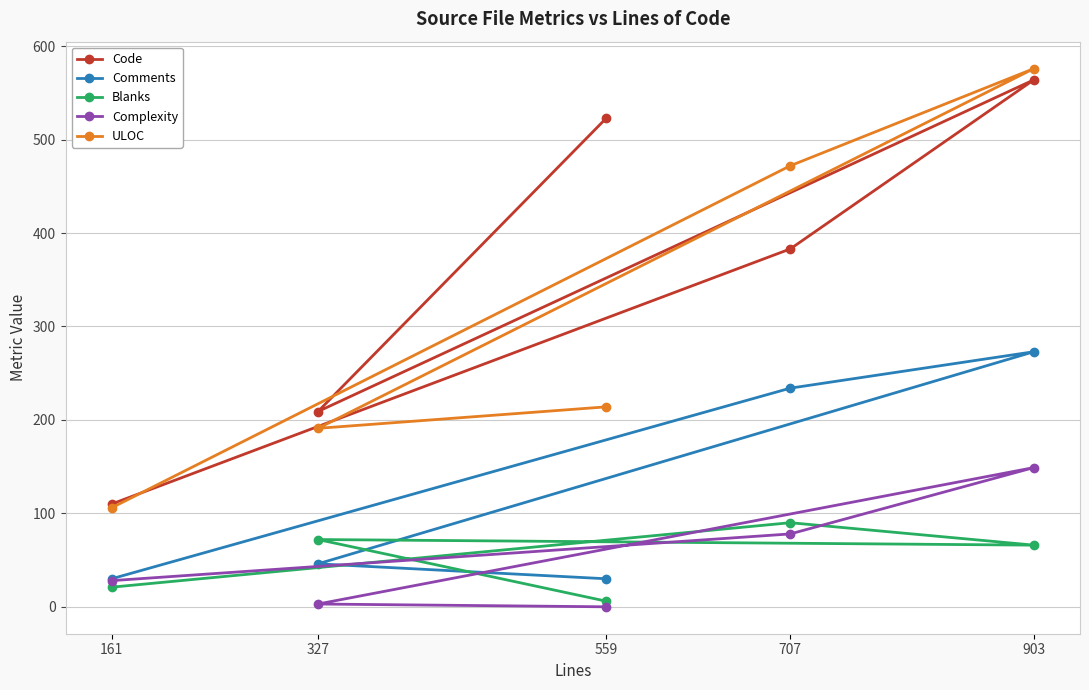

Rank the series at 707 from lowest to highest value.

Complexity, Blanks, Comments, Code, ULOC